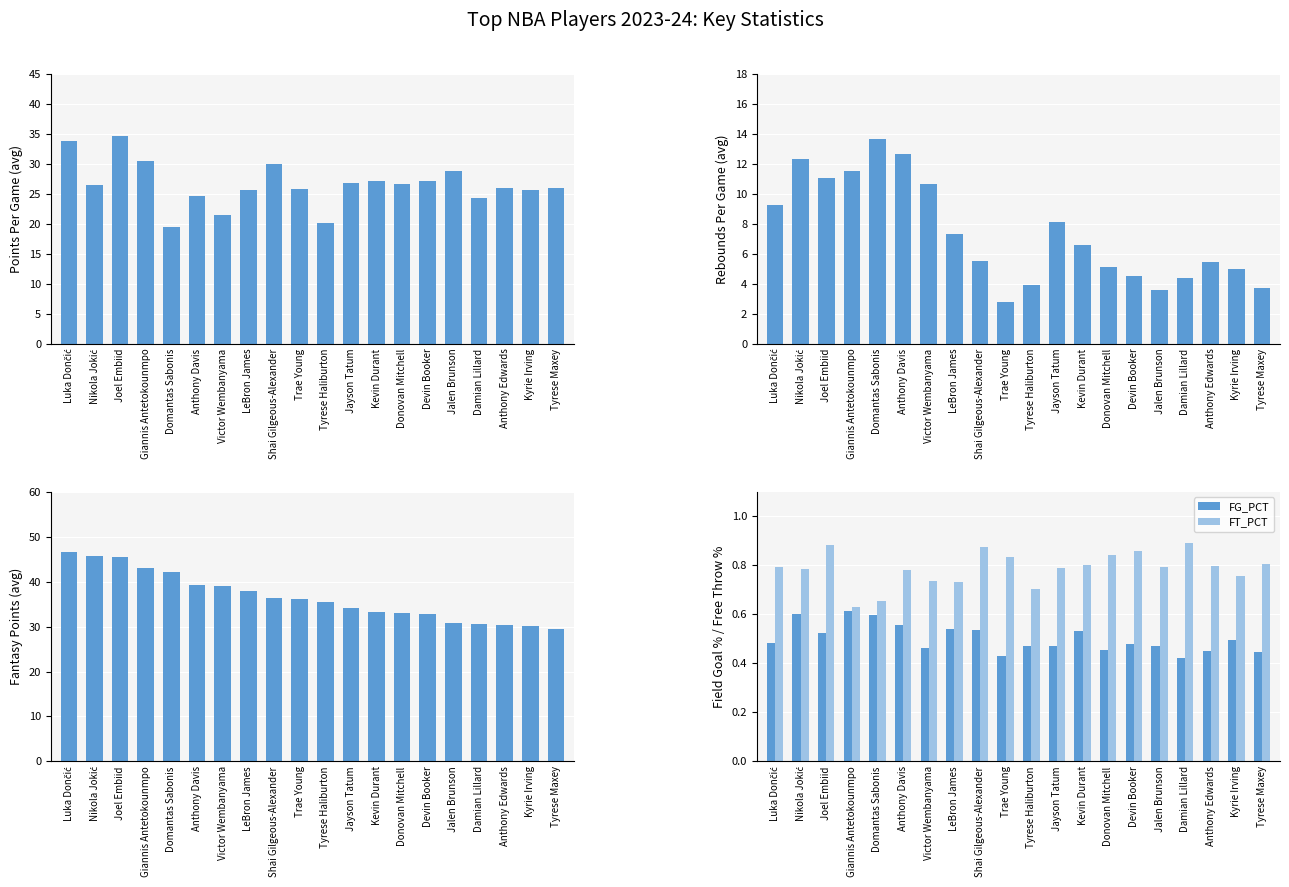

At Kevin Durant, list the series in order from largest to smallest.

FANTASY_PTS, PTS_AVG, REB_AVG, FT_PCT, FG_PCT